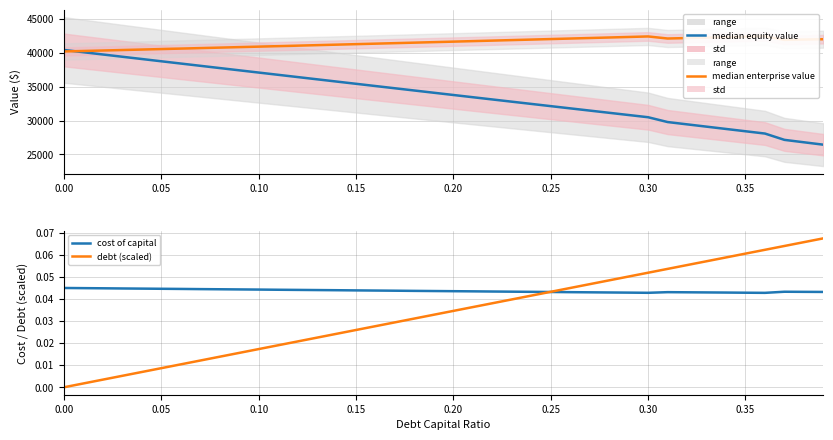

Which series has the largest total across all categories?

enterprise value